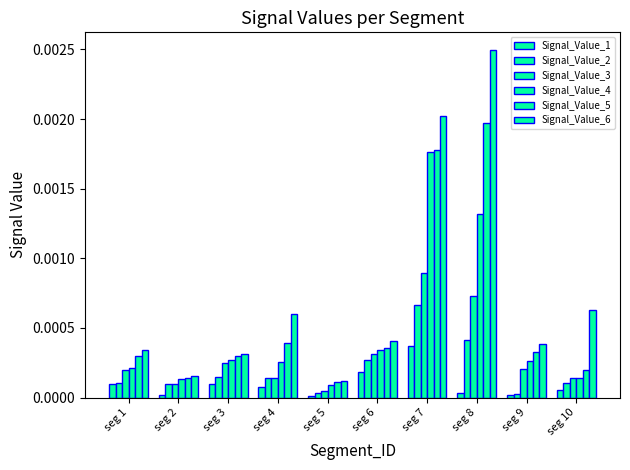

Are the bars horizontal?

No